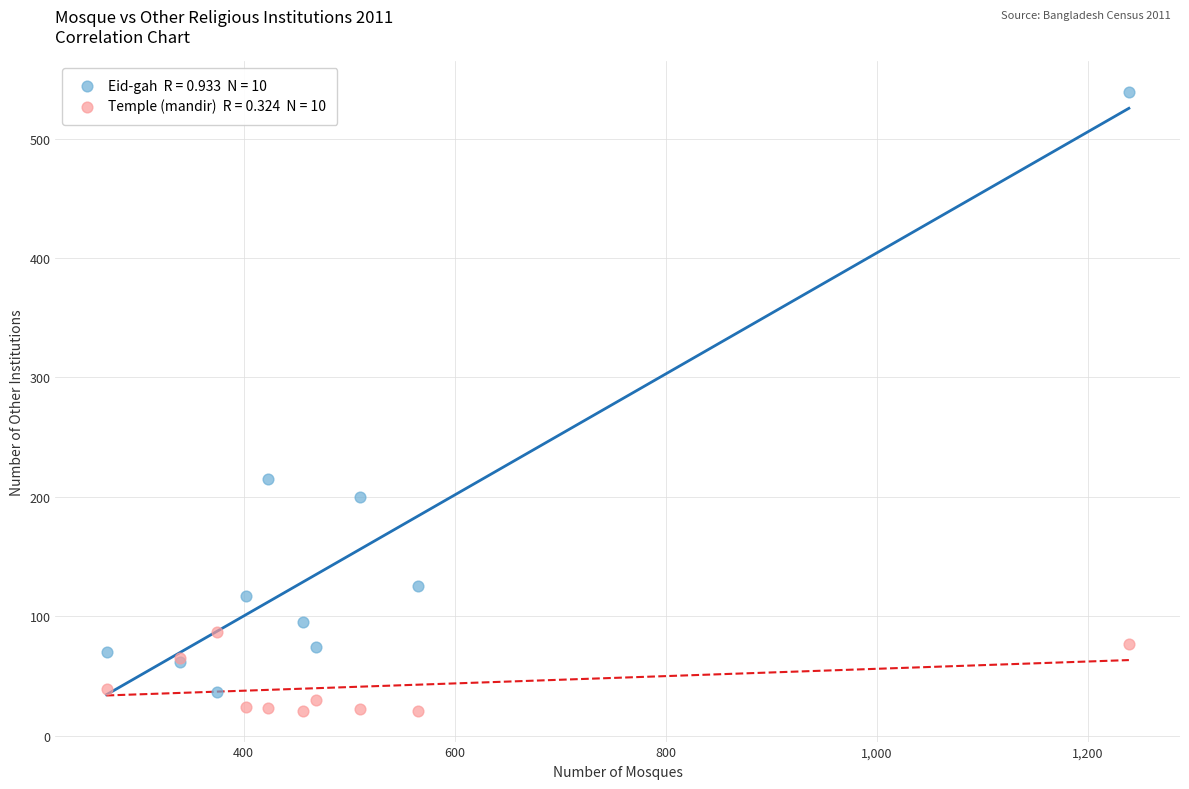

Across all series, what Y value is closest to 280?

215